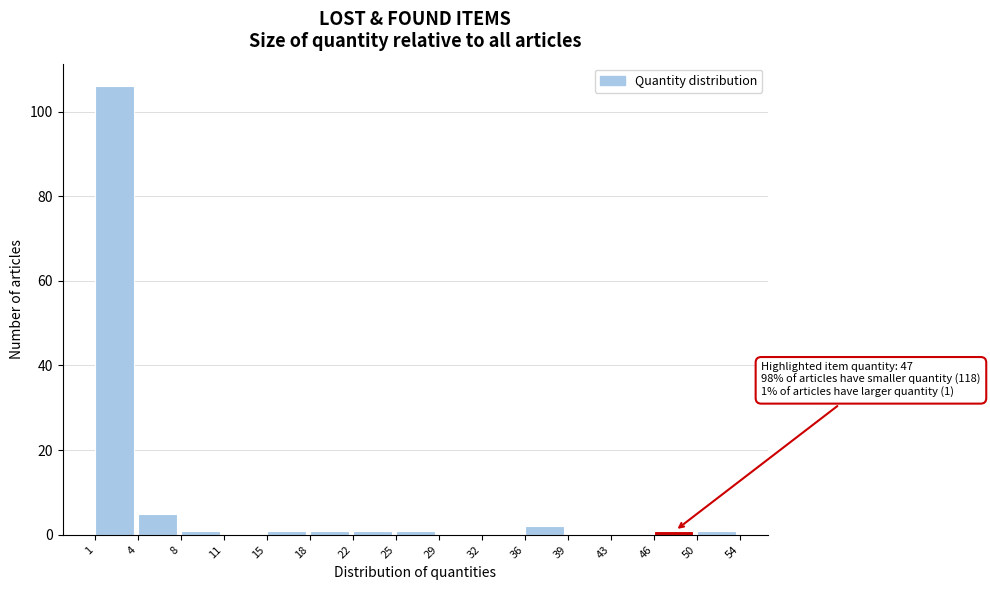

Reading left to right, transcribe all the data shown in this chart.

1=106	4=5	8=1	11=0	15=1	18=1	22=1	25=1	29=0	32=0	36=2	39=0	43=0	46=1	50=1